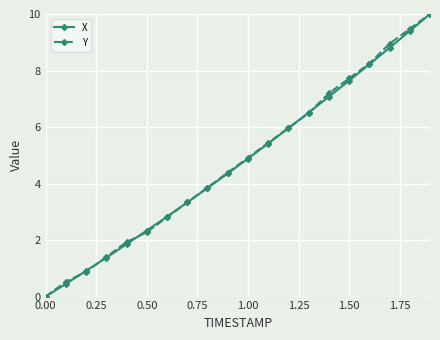

What is the value of the X point at the 2nd from the left?

0.5